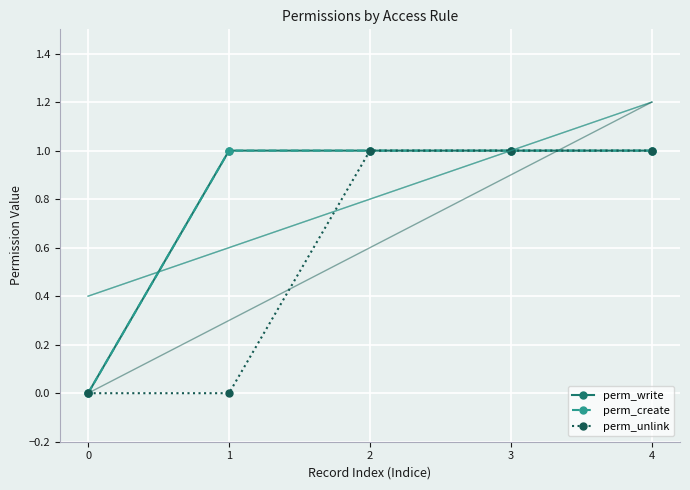

What is the average value of the perm_write series?

1